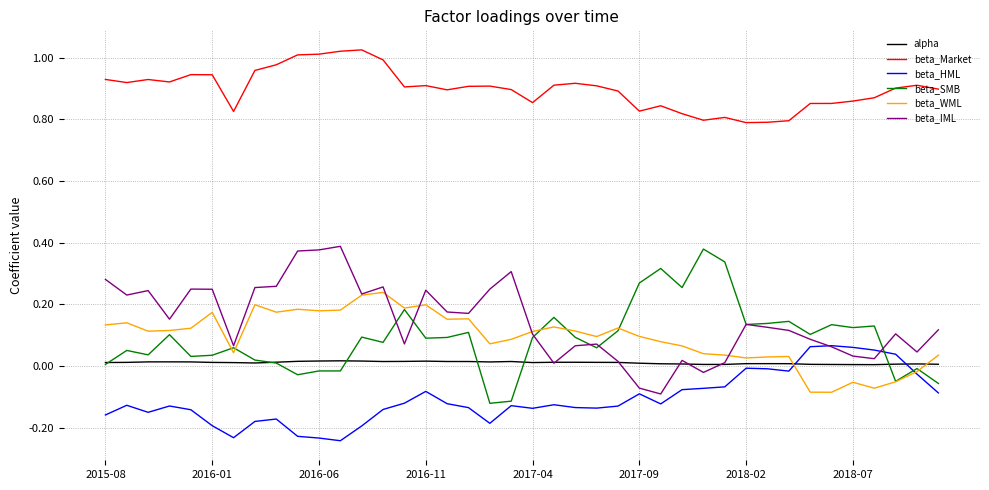

In beta_IML, how many points are lower than both neighbors (excluding endpoints)?

11